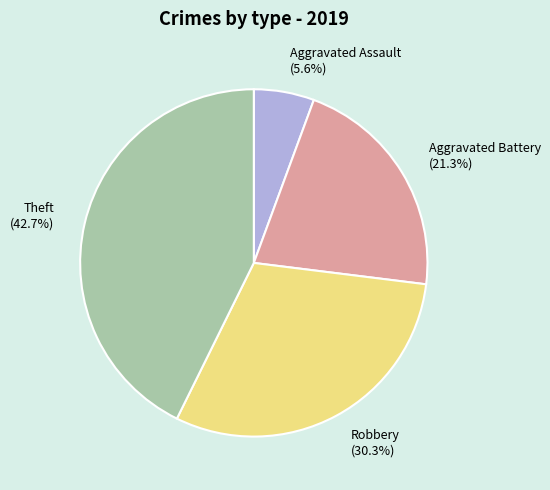

To the nearest percent, what is the difference between the Aggravated Assault and Aggravated Battery slice percentages?

16%